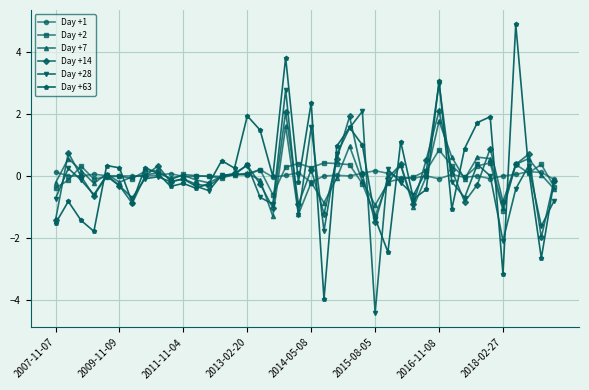

Which series has the widest spread of values?

Day +63